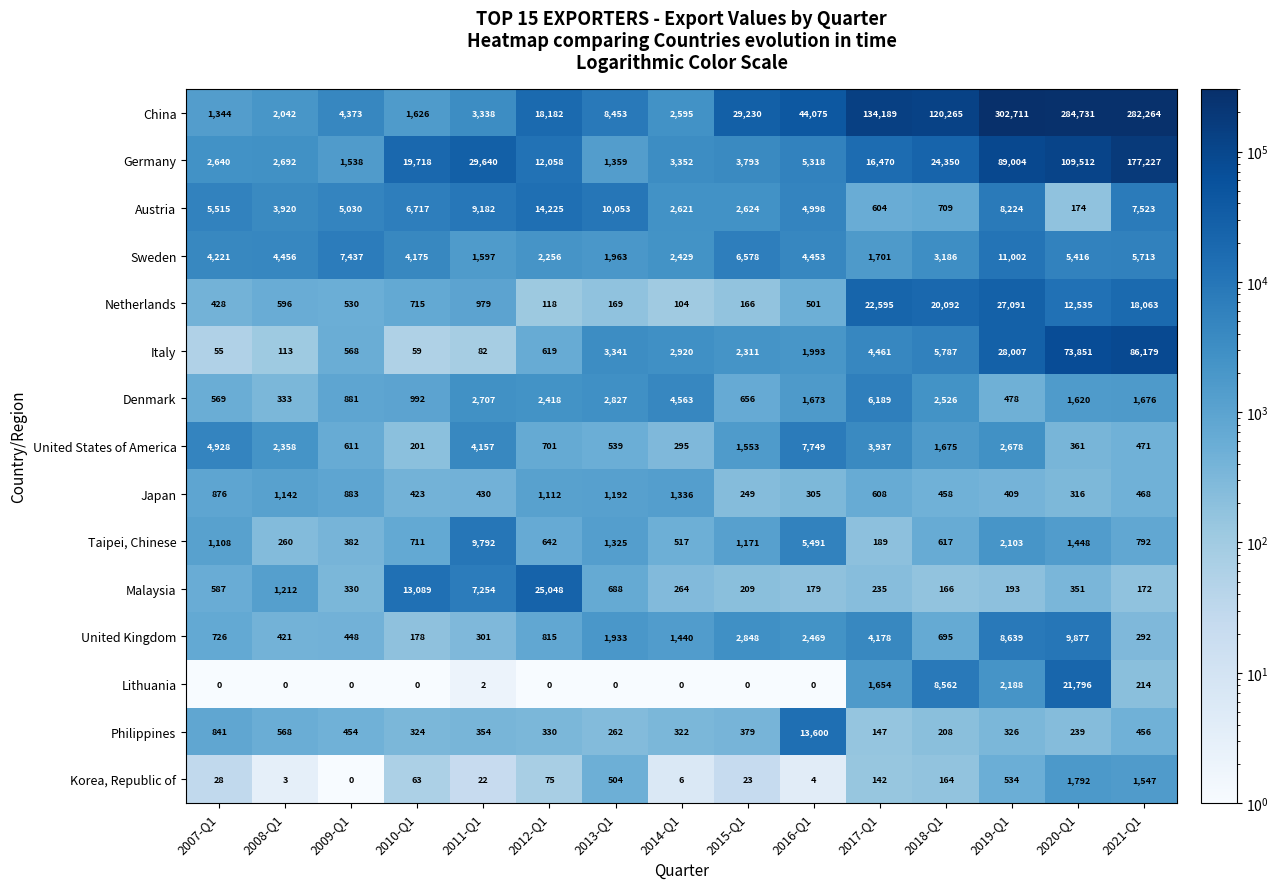

What is the difference between the maximum and minimum values in the China series?

301367